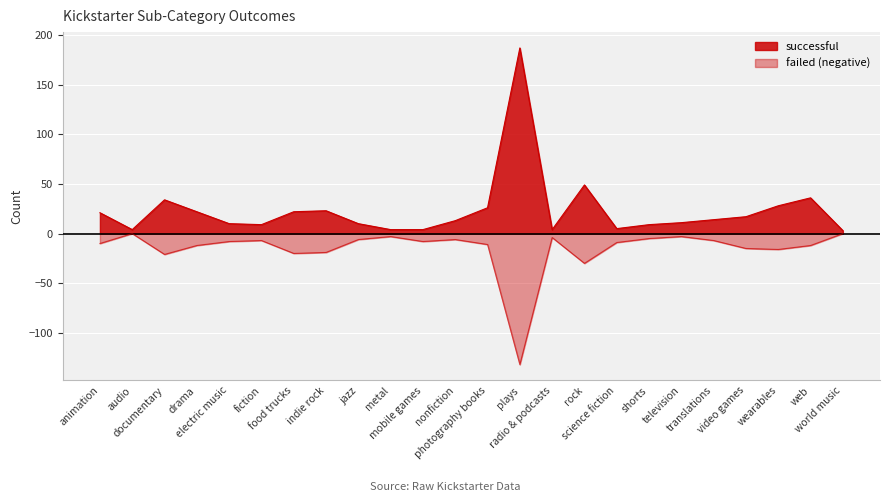

Reading right to left, what are all the values shown in this chart?

successful: world music=3	web=36	wearables=28	video games=17	translations=14	television=11	shorts=9	science fiction=5	rock=49	radio & podcasts=4	plays=187	photography books=26	nonfiction=13	mobile games=4	metal=4	jazz=10	indie rock=23	food trucks=22	fiction=9	electric music=10	drama=22	documentary=34	audio=4	animation=21
failed: world music=0	web=-12	wearables=-16	video games=-15	translations=-7	television=-3	shorts=-5	science fiction=-9	rock=-30	radio & podcasts=-4	plays=-132	photography books=-11	nonfiction=-6	mobile games=-8	metal=-3	jazz=-6	indie rock=-19	food trucks=-20	fiction=-7	electric music=-8	drama=-12	documentary=-21	audio=0	animation=-10